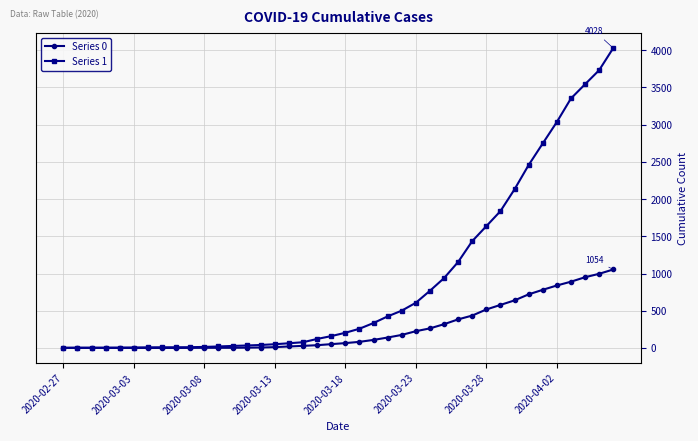

What is the maximum value shown in the chart?

4028